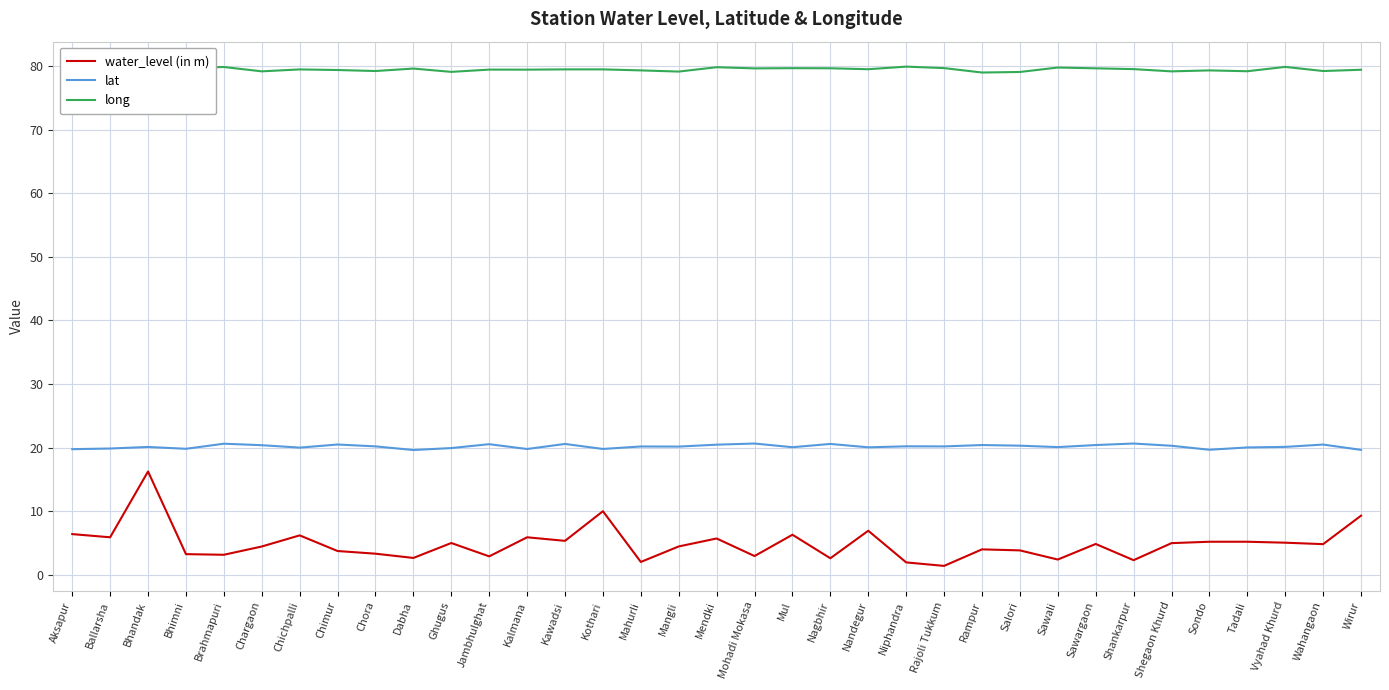

What is the total value across all series at Chichpalli?

105.7